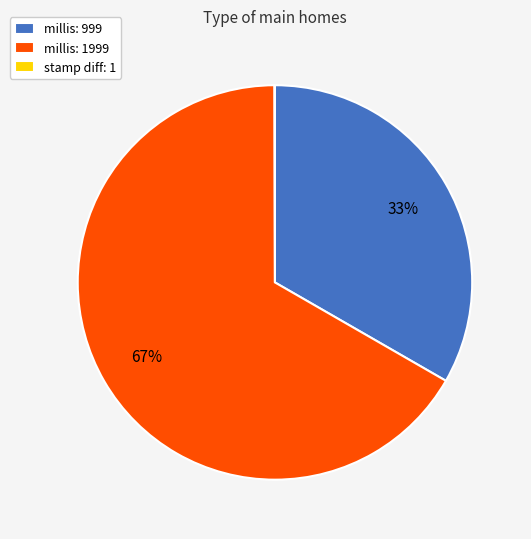

Is there any slice that represents more than half of the pie?

Yes